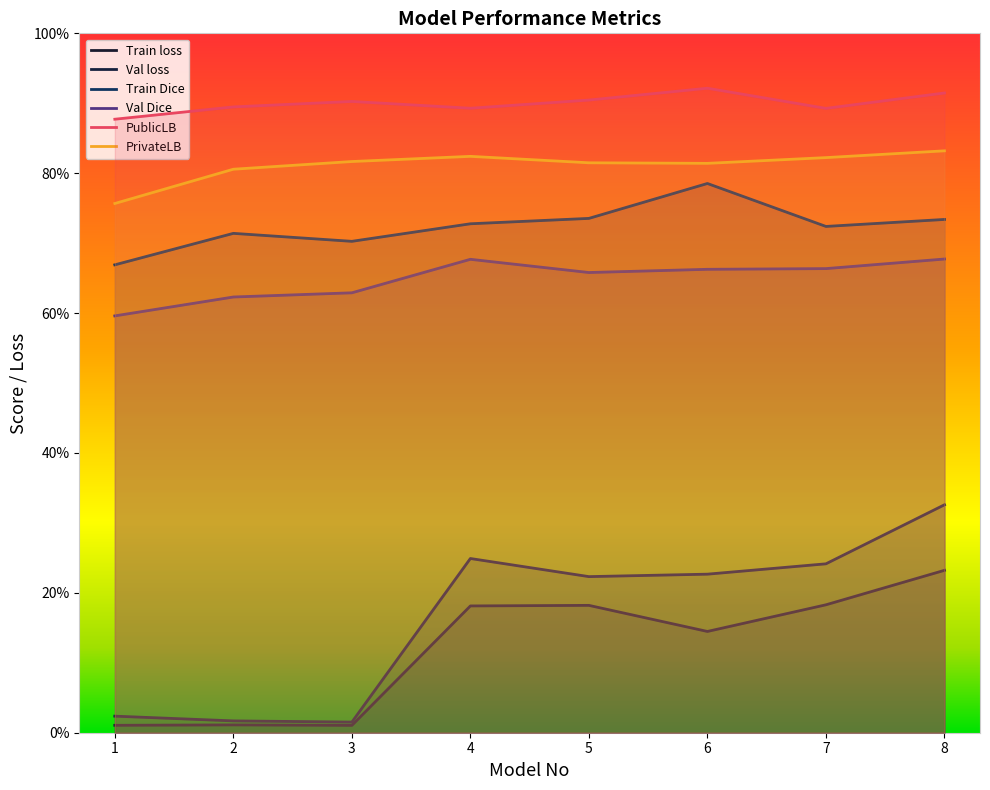

How many interior local valleys does the Val loss series have?

2